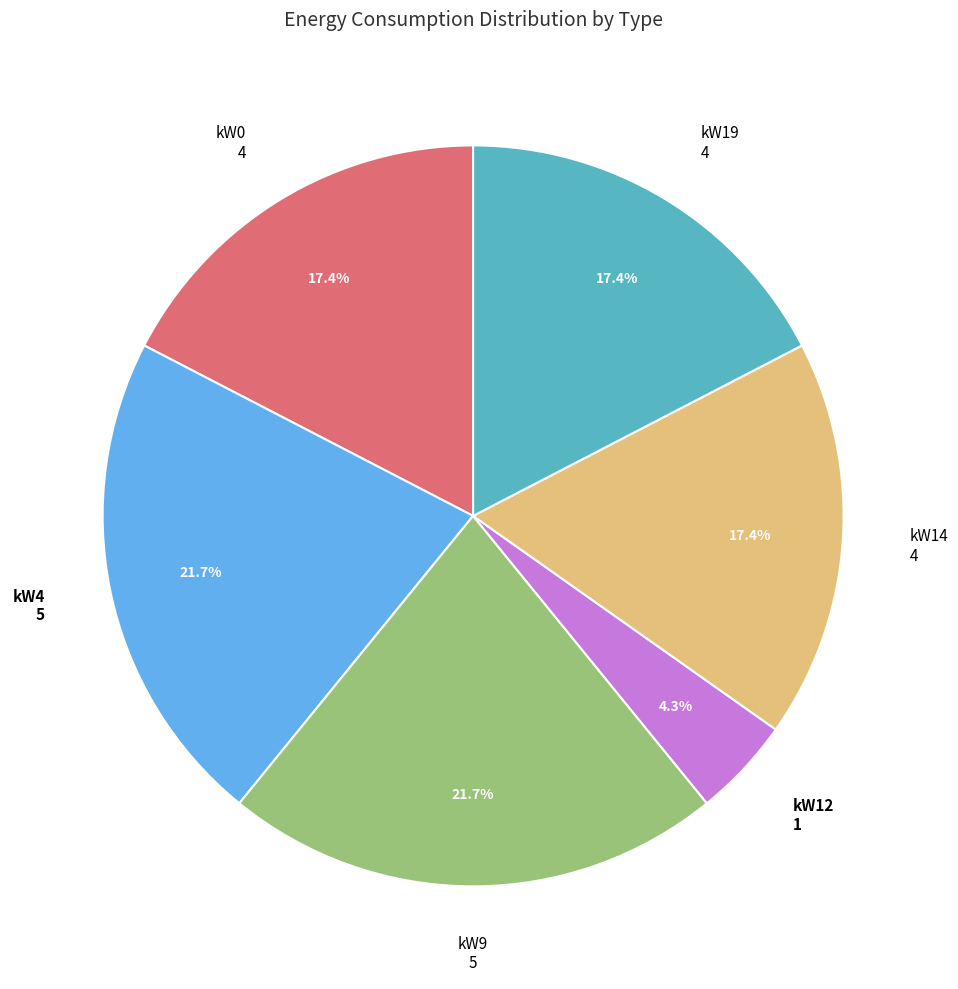

Do kW19 and kW12 together represent more than half of the pie?

No